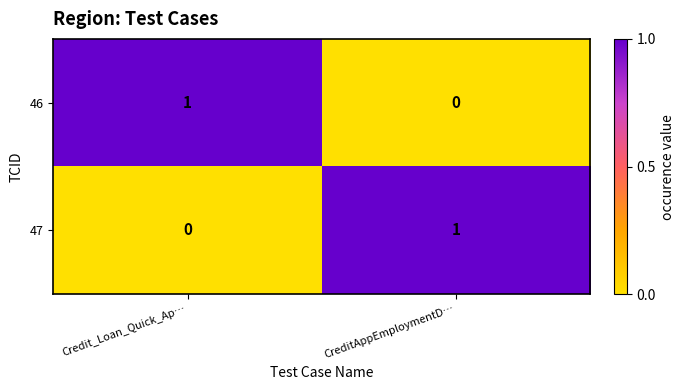

The 47 series shows 1 at CreditAppEmploymentD…. True or false?

True